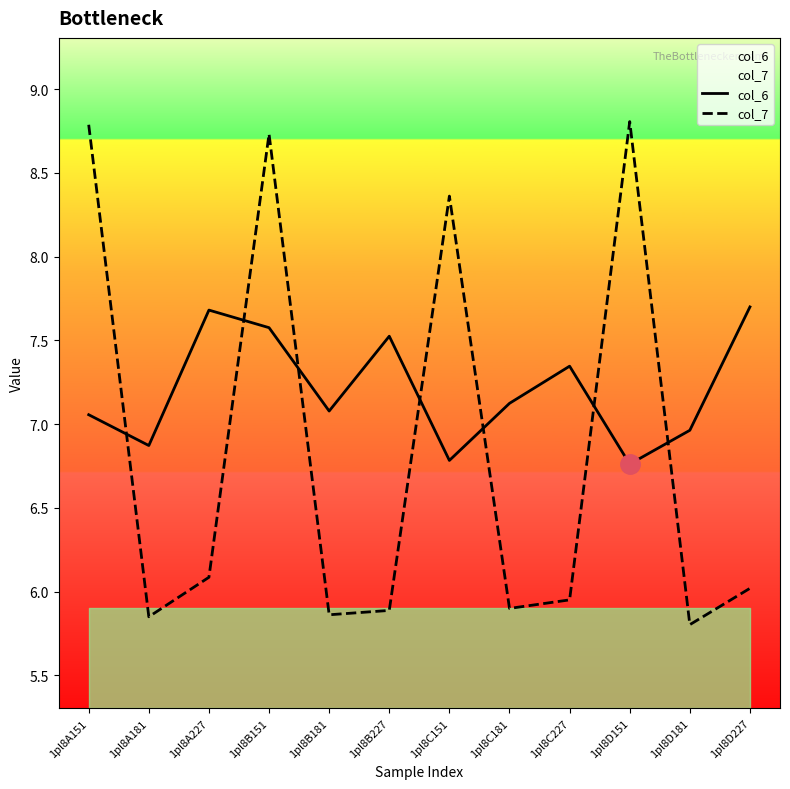

Reading left to right, what are all the values shown in this chart?

col_6: 1pl8A151=7.1	1pl8A181=6.9	1pl8A227=7.7	1pl8B151=7.6	1pl8B181=7.1	1pl8B227=7.5	1pl8C151=6.8	1pl8C181=7.1	1pl8C227=7.3	1pl8D151=6.8	1pl8D181=7.0	1pl8D227=7.7
col_7: 1pl8A151=8.8	1pl8A181=5.8	1pl8A227=6.1	1pl8B151=8.7	1pl8B181=5.9	1pl8B227=5.9	1pl8C151=8.4	1pl8C181=5.9	1pl8C227=6.0	1pl8D151=8.8	1pl8D181=5.8	1pl8D227=6.0